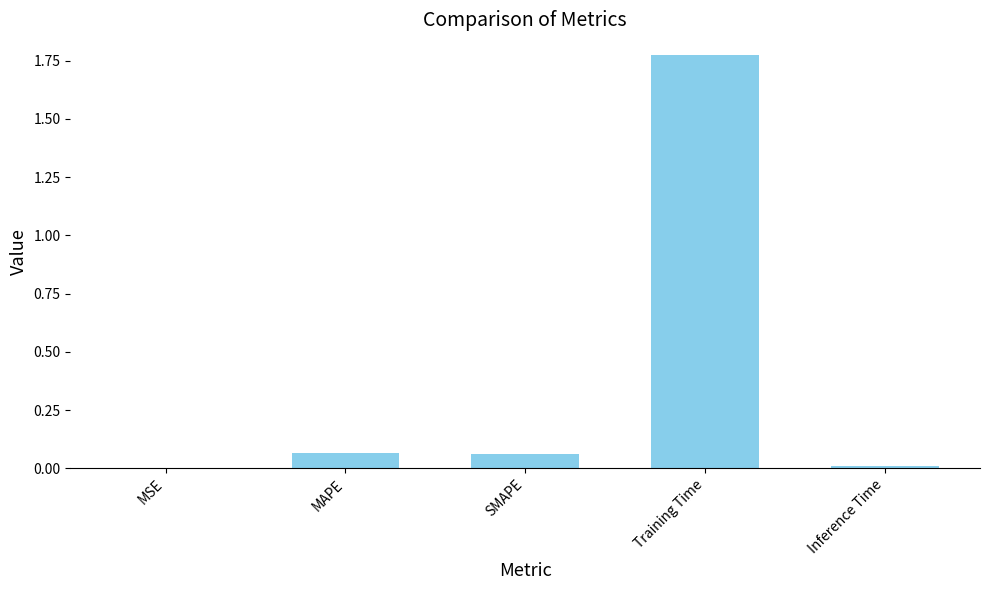

Are the bars grouped side by side (vs. stacked)?

No